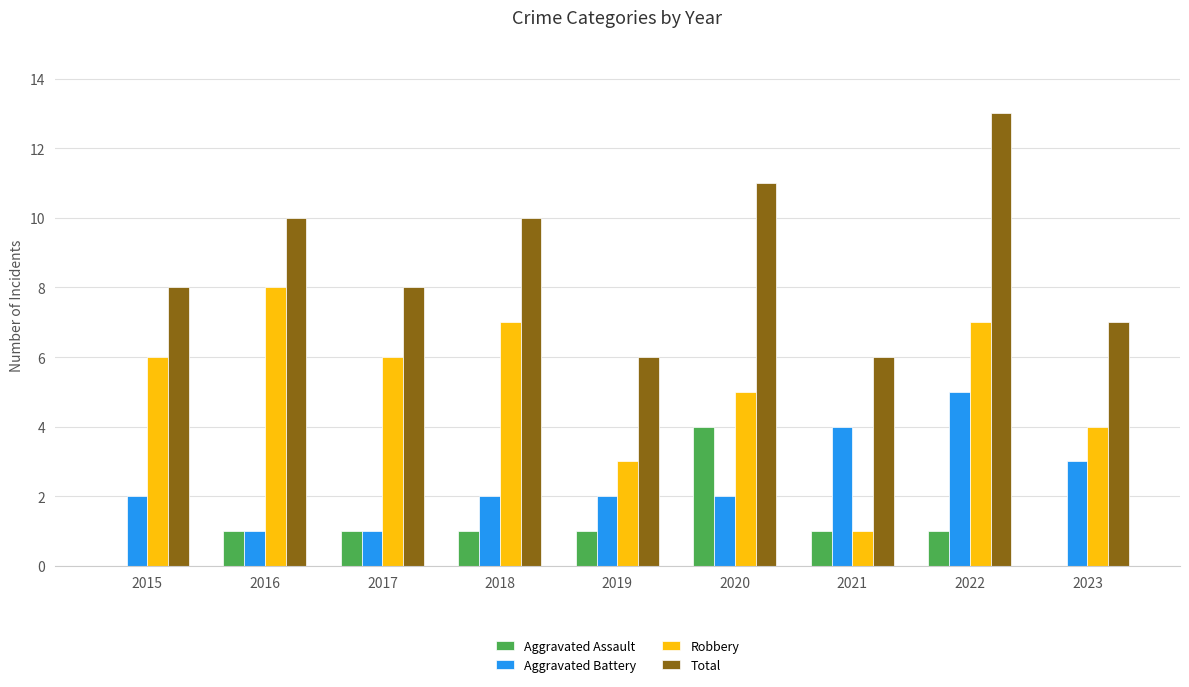

Reading right to left, extract all data points from this chart.

Aggravated Assault: 0	1	1	4	1	1	1	1	0
Aggravated Battery: 3	5	4	2	2	2	1	1	2
Robbery: 4	7	1	5	3	7	6	8	6
Total: 7	13	6	11	6	10	8	10	8